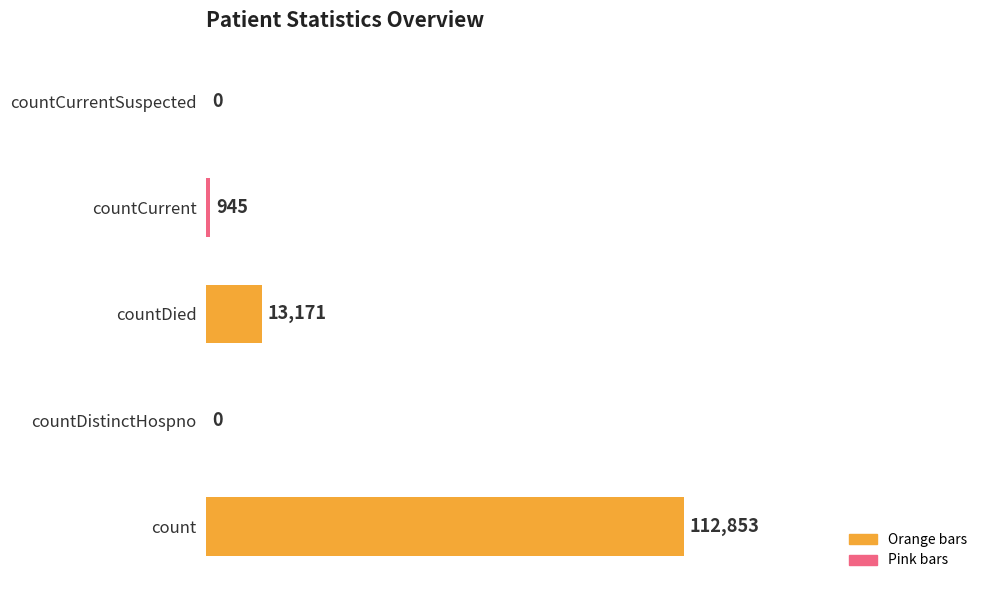

What is the sum of all values?

126969